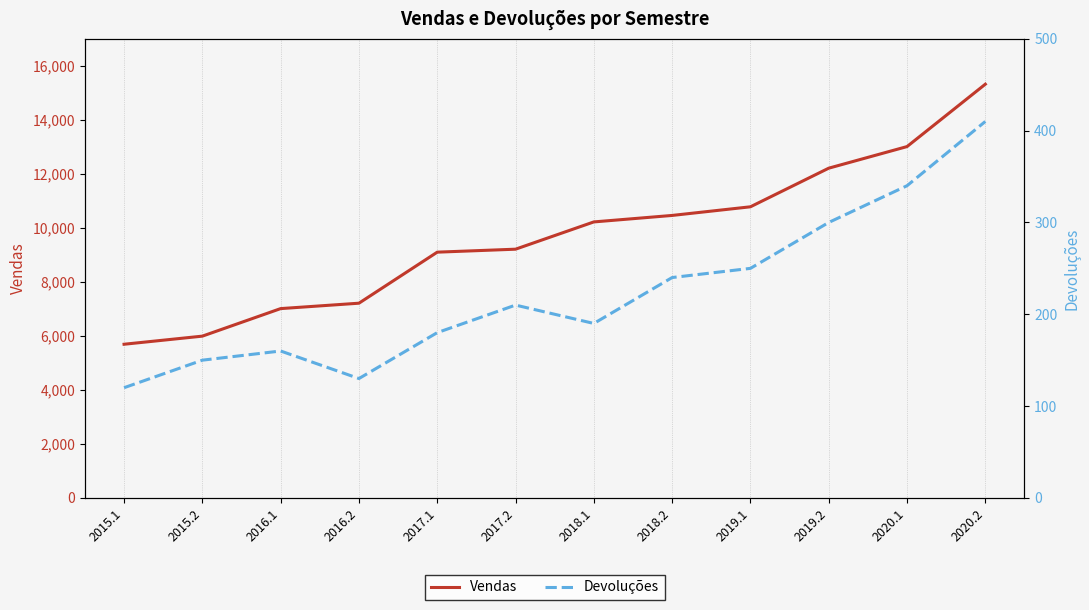

Which series changed the most between 2015.2 and 2017.2?

Vendas